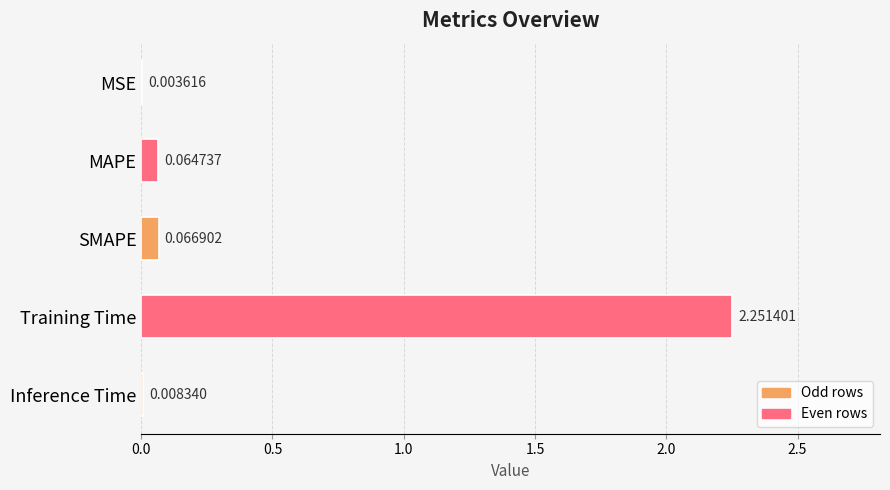

At which label is the value closest to 1?

SMAPE